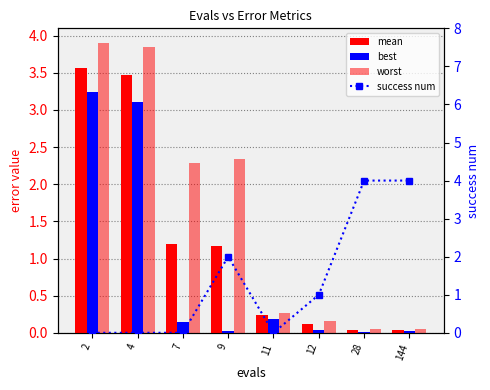

What is the sum of all mean values?

9.8